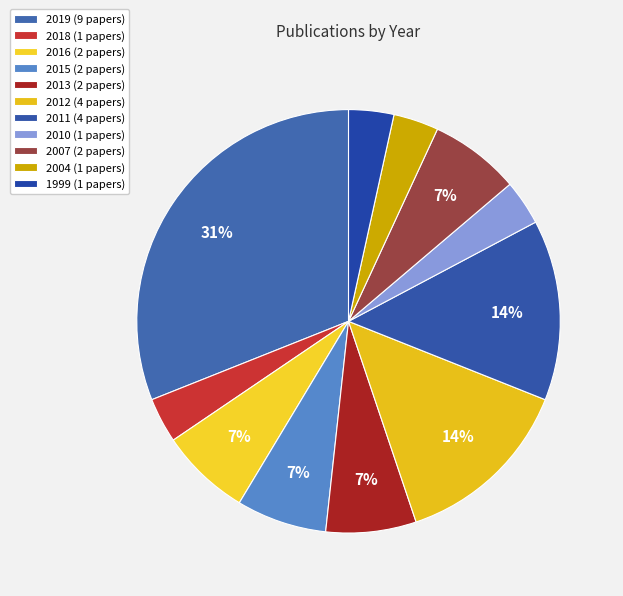

How many slices are in this pie chart?

11